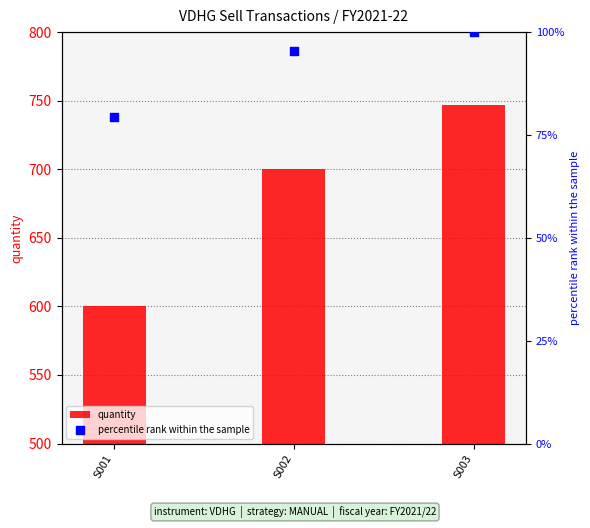

What are all the series names shown in the legend?

quantity, percentile rank within the sample